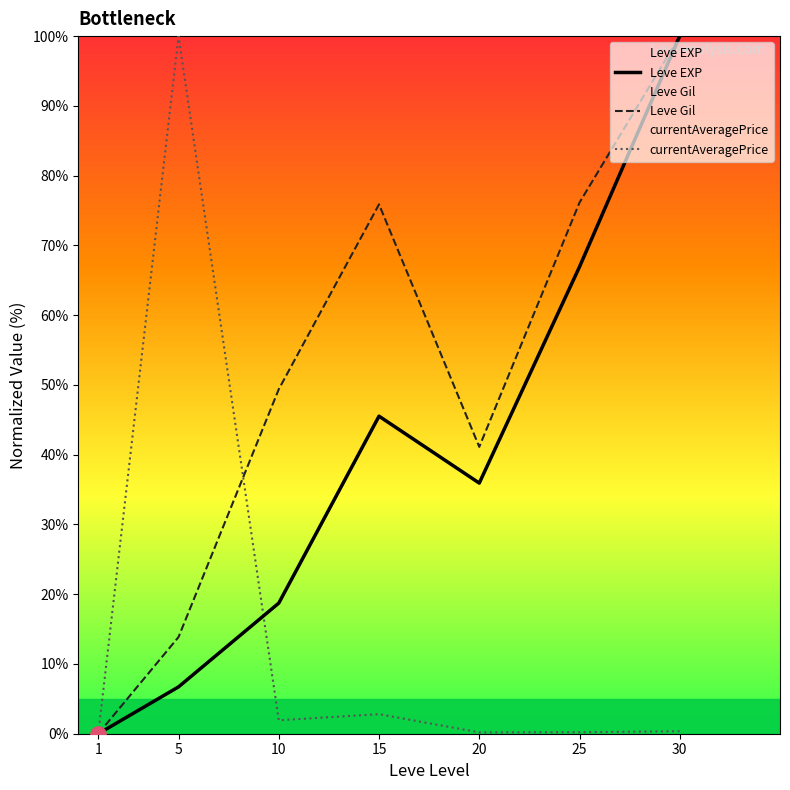

Which series contains the lowest Y value?

Leve EXP